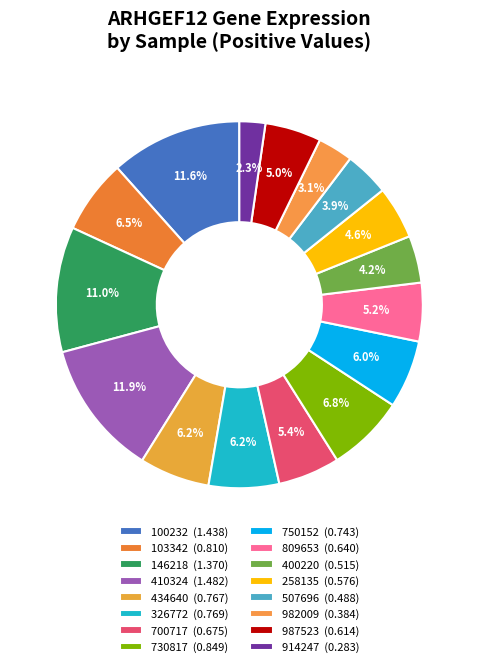

Is it true that 730817 is 16% of the pie?

False